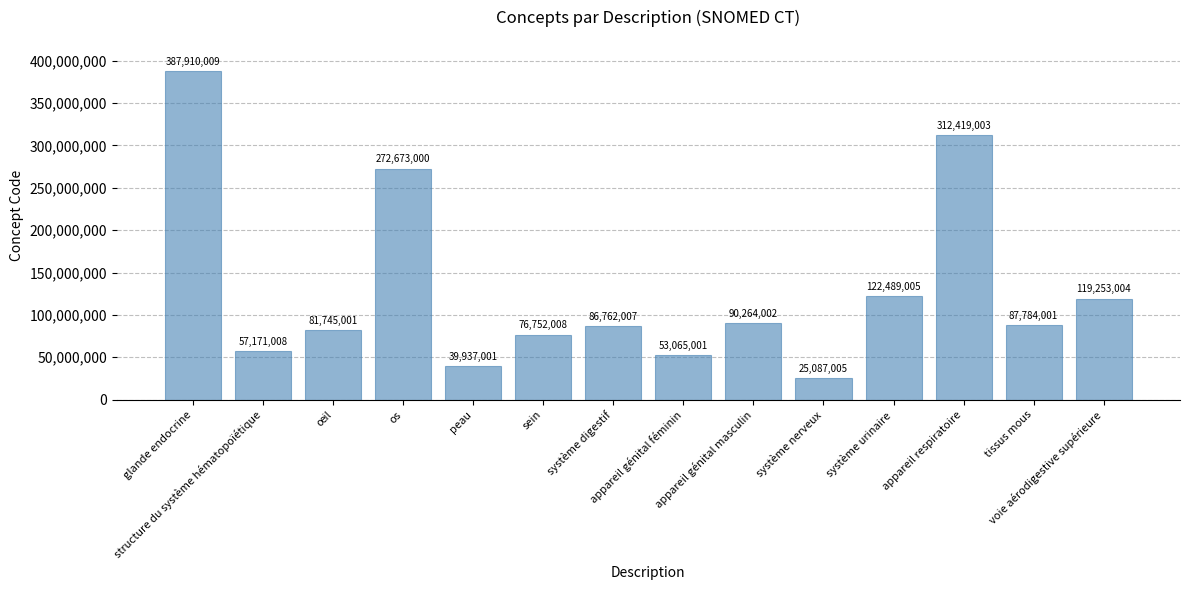

Rank the categories by value from lowest to highest.

système nerveux, peau, appareil génital féminin, structure du système hématopoïétique, sein, œil, système digestif, tissus mous, appareil génital masculin, voie aérodigestive supérieure, système urinaire, os, appareil respiratoire, glande endocrine